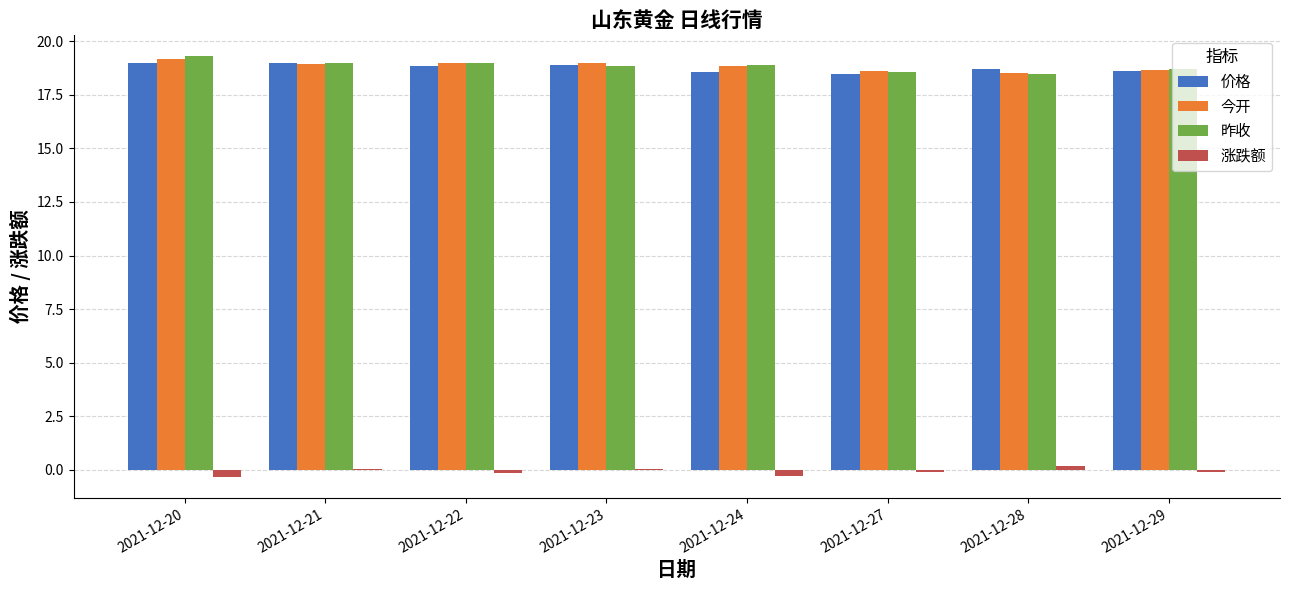

Count the number of categories in the chart.

8